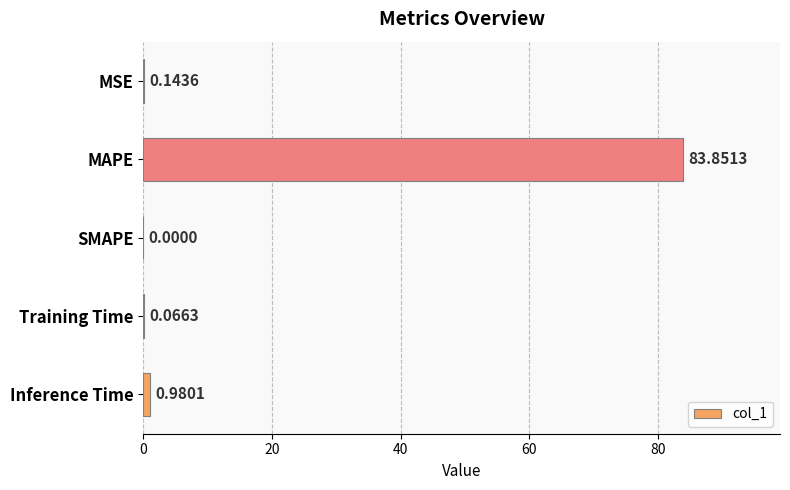

What is the change in value from MAPE to SMAPE?

-83.9